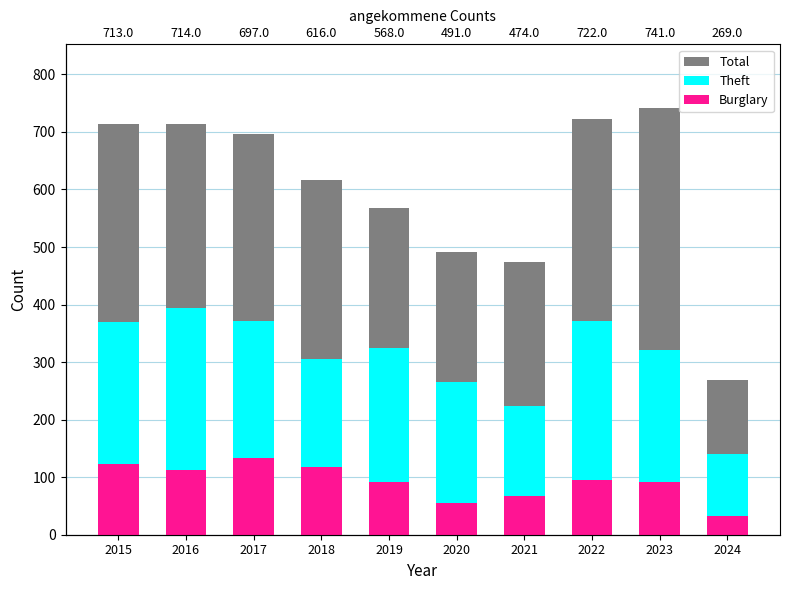

Reading left to right, extract all data points from this chart.

Total: 2015=713	2016=714	2017=697	2018=616	2019=568	2020=491	2021=474	2022=722	2023=741	2024=269
Theft: 2015=369	2016=394	2017=372	2018=305	2019=325	2020=266	2021=224	2022=372	2023=321	2024=140
Burglary: 2015=123	2016=113	2017=133	2018=117	2019=92	2020=55	2021=67	2022=95	2023=91	2024=33